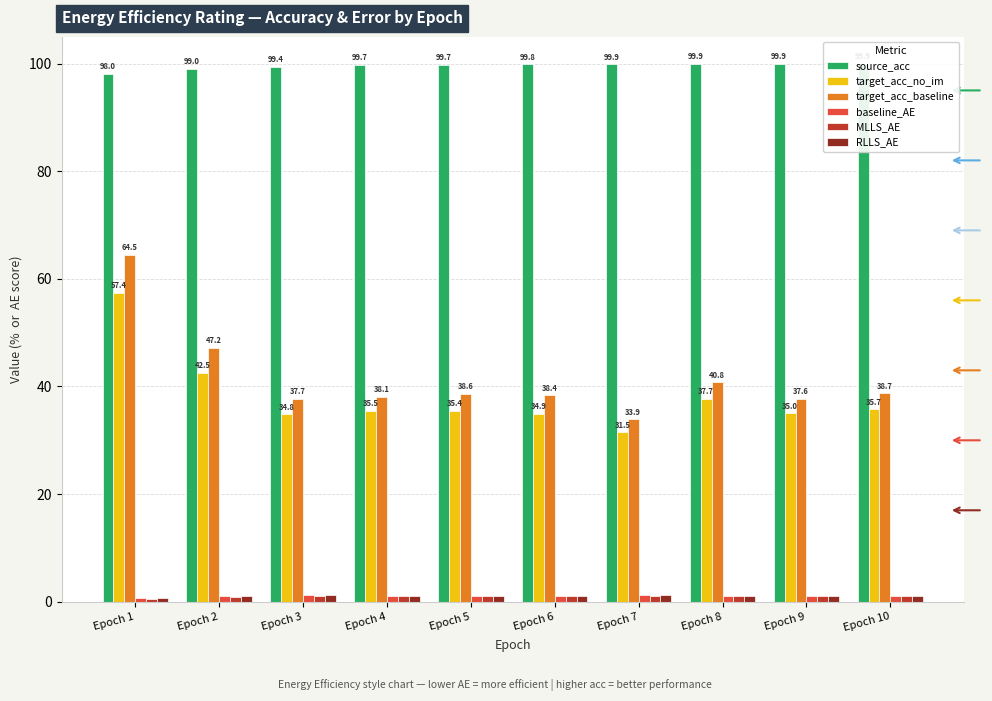

What is the difference between the baseline_AE values at Epoch 2 and Epoch 5?

0.1